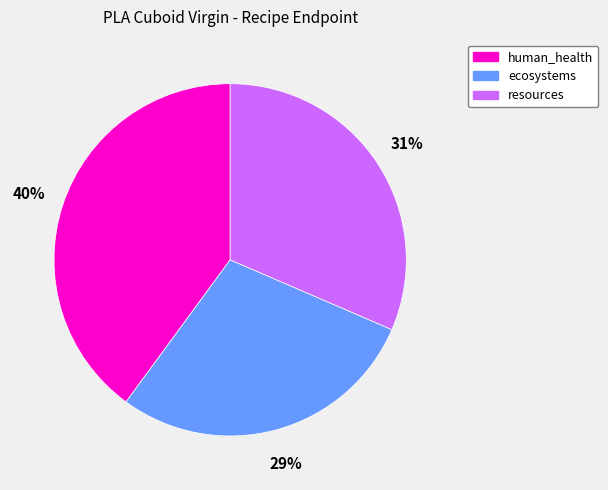

What is the largest slice in the pie chart?

human_health